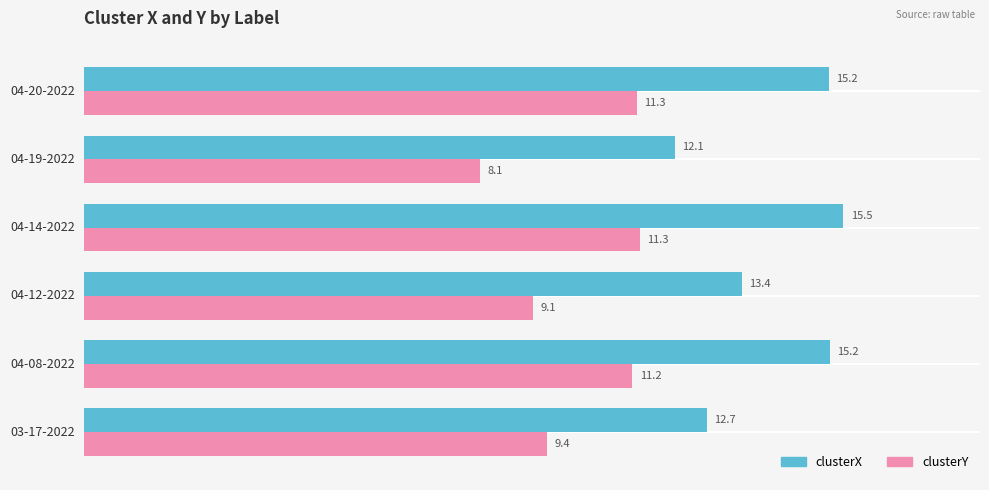

Rank the series by their average value, from highest to lowest.

clusterX, clusterY